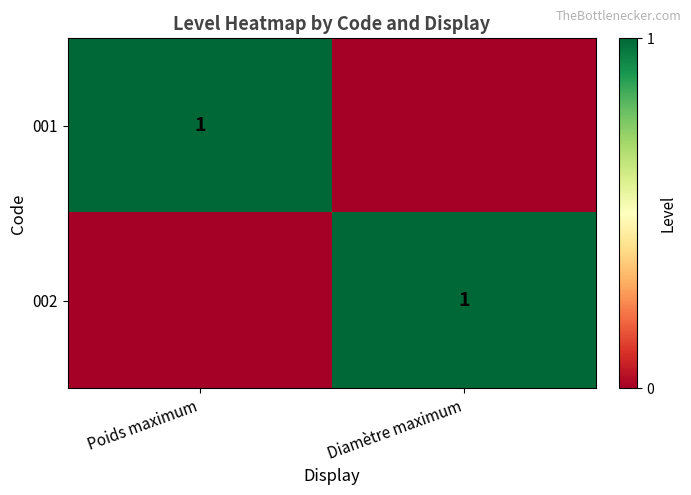

The 002 series shows 2 at Diamètre maximum. True or false?

False